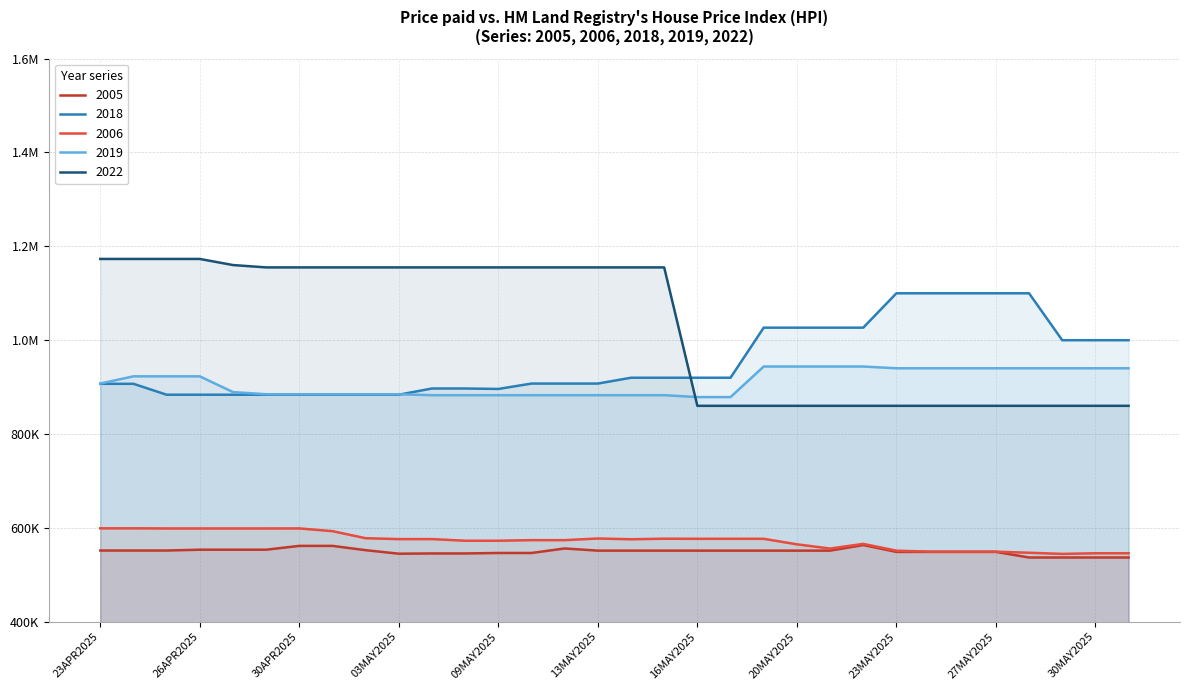

What is the maximum value for 2006?

598928